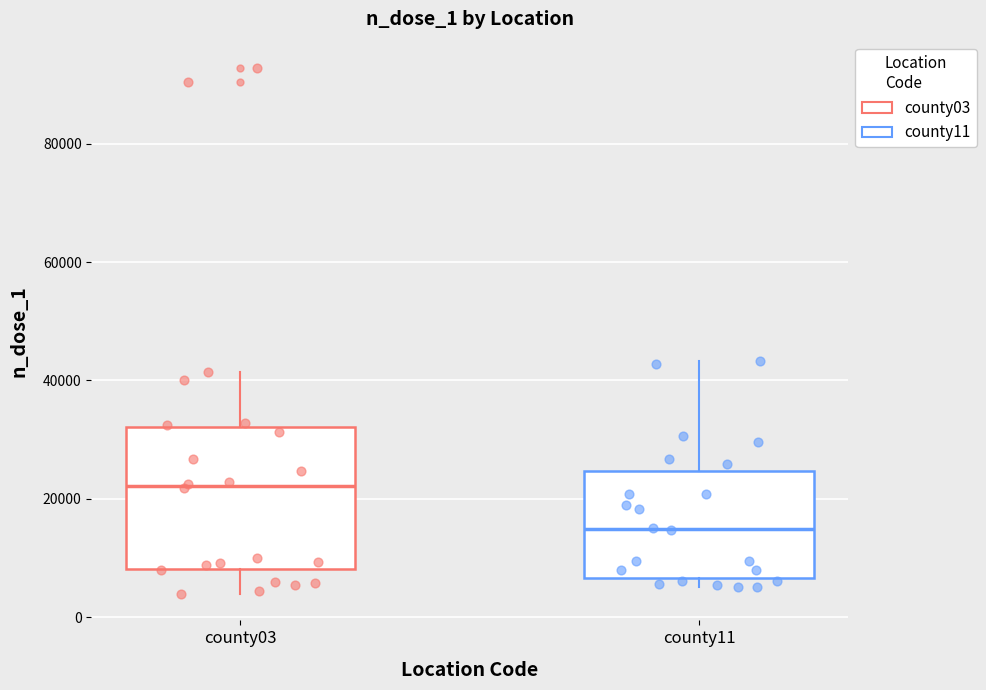

Which box is the tallest, from its lower edge to its upper edge?

county03